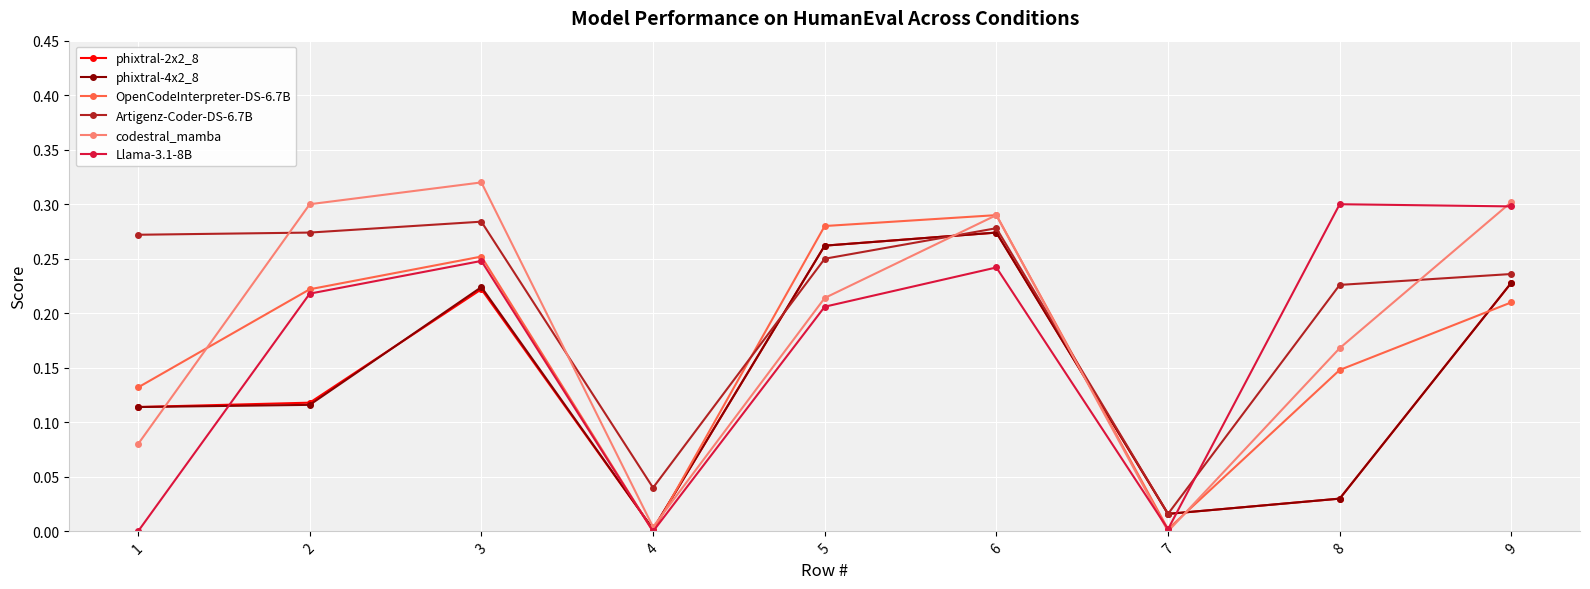

Is the value of codestral_mamba at 2 greater than the value of phixtral-2x2_8 at 7?

Yes